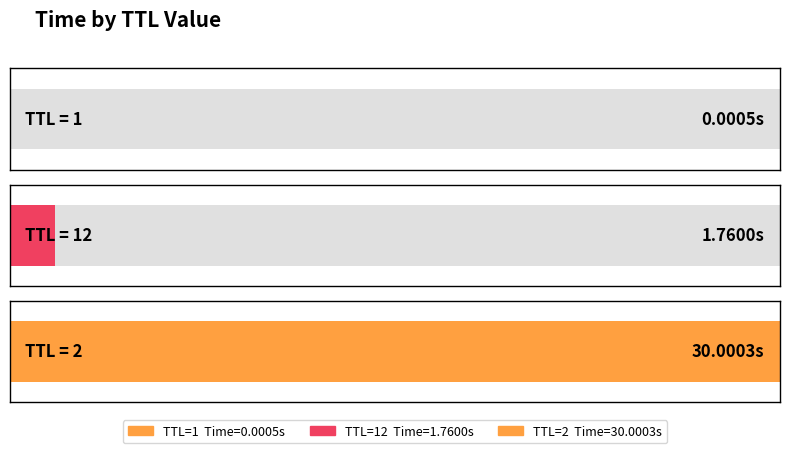

What is the difference between the values at 1 and 12?

1.8